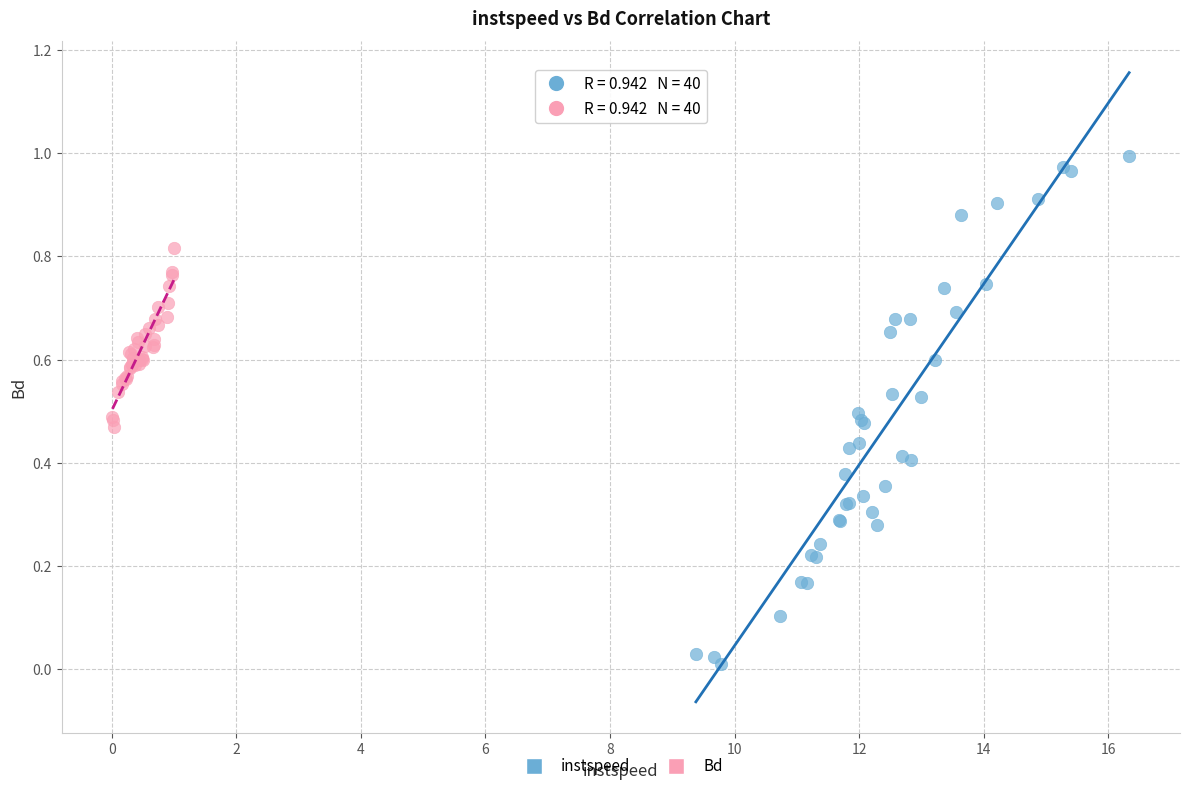

Which series contains the lowest Y value?

instspeed